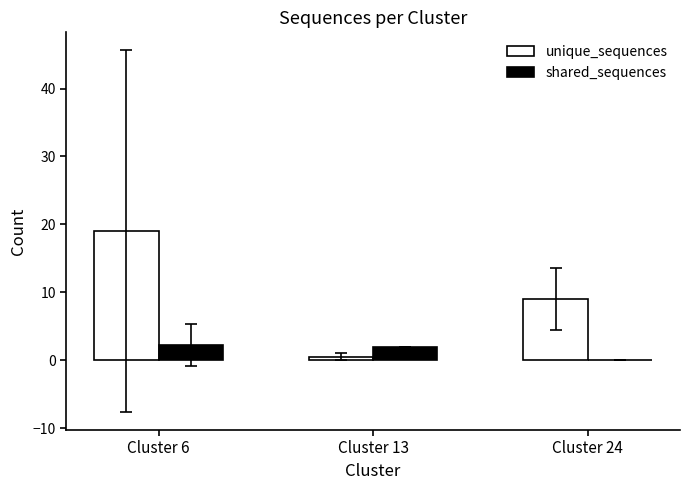

Is the value of unique_sequences at Cluster 6 greater than the value of shared_sequences at Cluster 13?

Yes